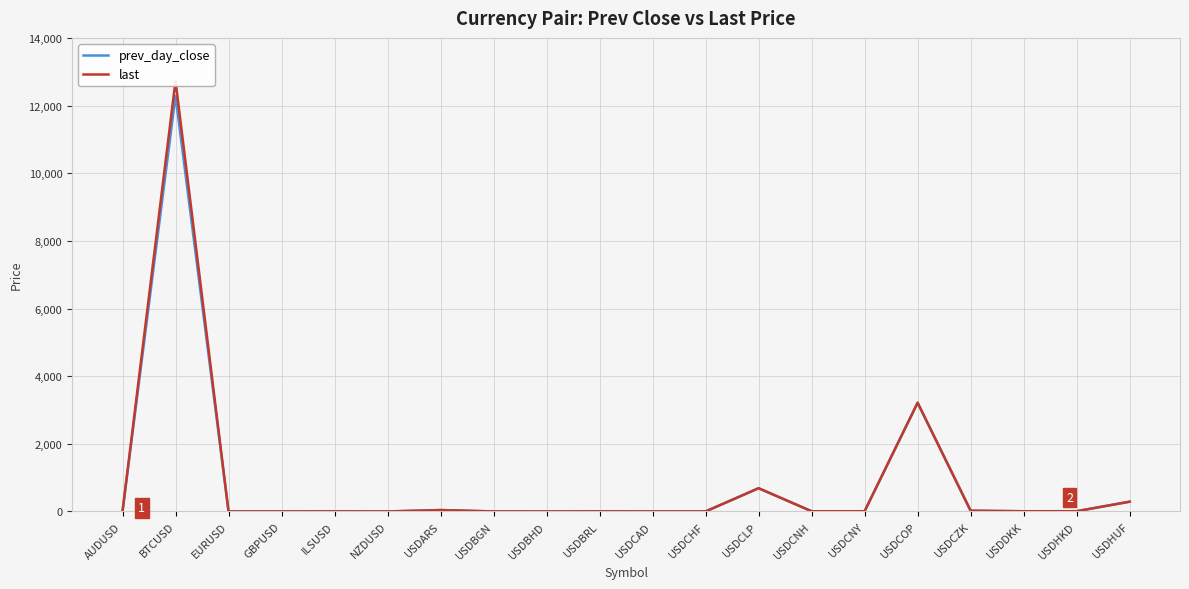

Does the chart have visible grid lines?

Yes